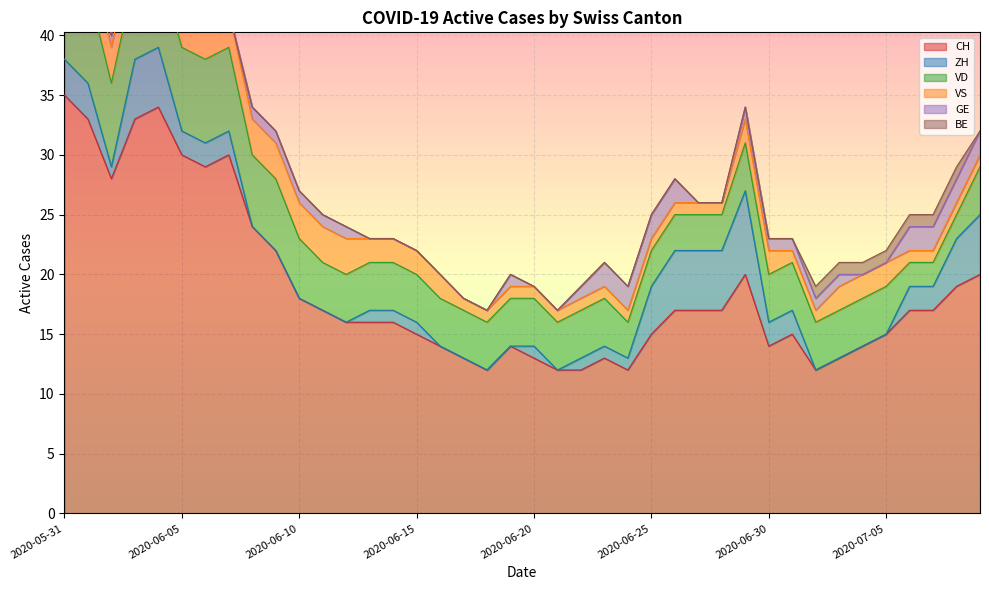

Reading left to right, list all the values displayed in this chart.

CH: 35	33	28	33	34	30	29	30	24	22	18	17	16	16	16	15	14	13	12	14	13	12	12	13	12	15	17	17	17	20	14	15	12	13	14	15	17	17	19	20
ZH: 3	3	1	5	5	2	2	2	0	0	0	0	0	1	1	1	0	0	0	0	1	0	1	1	1	4	5	5	5	7	2	2	0	0	0	0	2	2	4	5
VD: 8	8	7	7	7	7	7	7	6	6	5	4	4	4	4	4	4	4	4	4	4	4	4	4	3	3	3	3	3	4	4	4	4	4	4	4	2	2	2	4
VS: 5	3	3	3	3	3	3	3	3	3	3	3	3	2	2	2	2	1	1	1	1	1	1	1	1	1	1	1	1	2	2	1	1	2	2	2	1	1	1	1
GE: 0	0	1	1	1	1	0	0	1	1	1	1	1	0	0	0	0	0	0	1	0	0	1	2	2	2	2	0	0	1	1	1	1	1	0	0	2	2	2	2
BE: 1	1	0	0	0	0	0	0	0	0	0	0	0	0	0	0	0	0	0	0	0	0	0	0	0	0	0	0	0	0	0	0	1	1	1	1	1	1	1	0